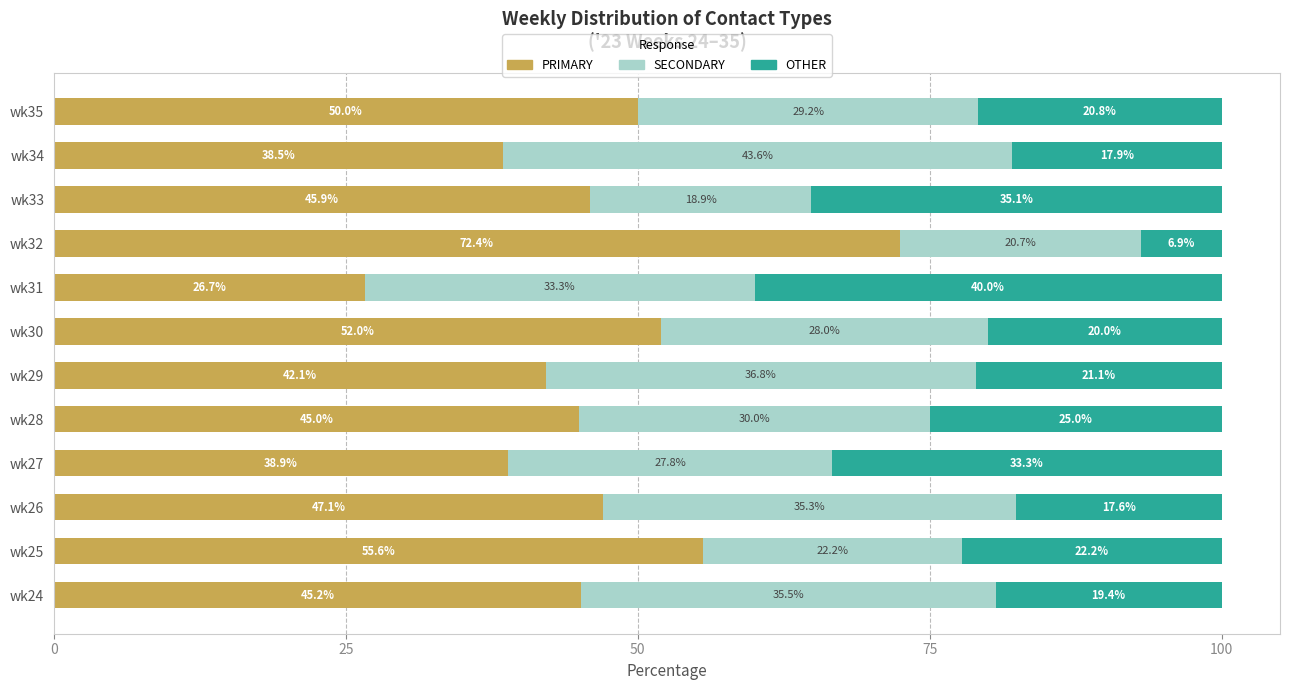

How many values in the PRIMARY series are below 45?

4